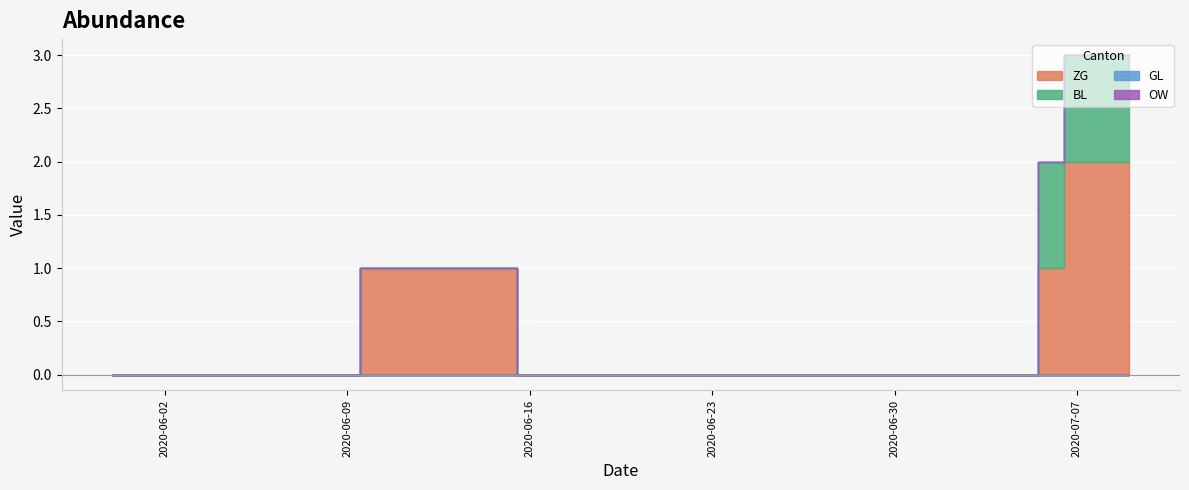

How many categories are shown in the chart?

40